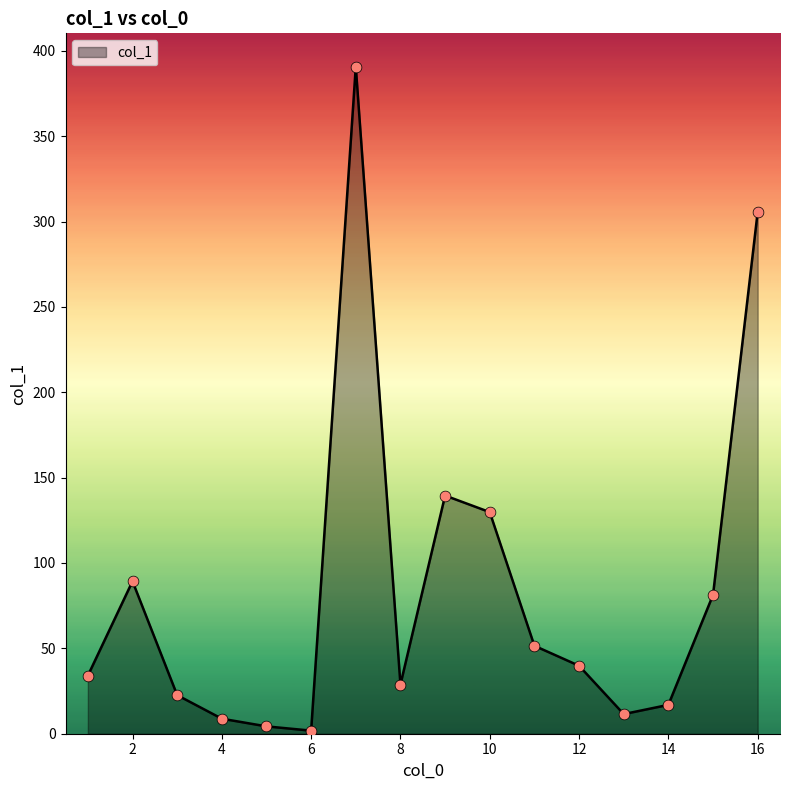

What is the difference between the maximum and minimum values?

388.9